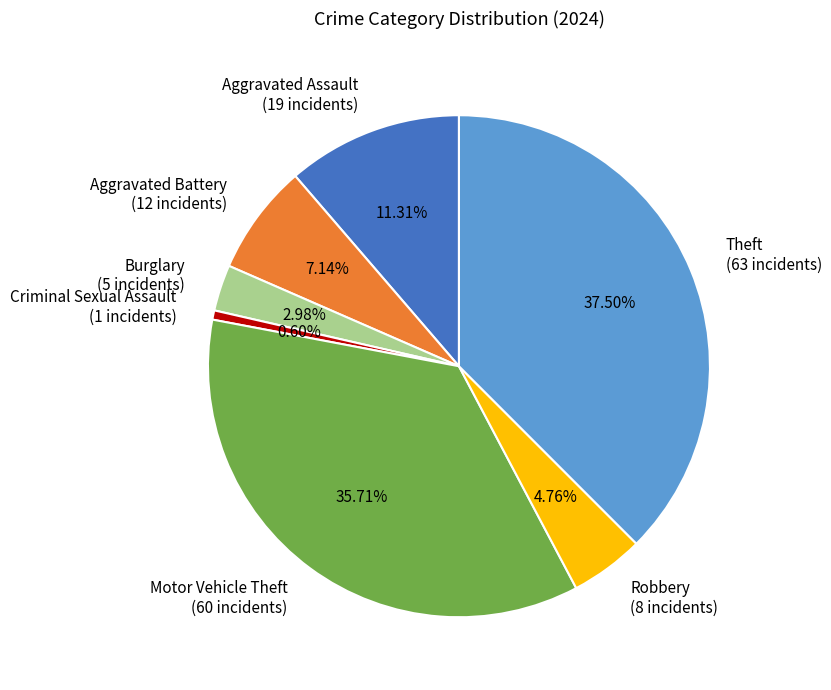

How many segments does this pie chart have?

7